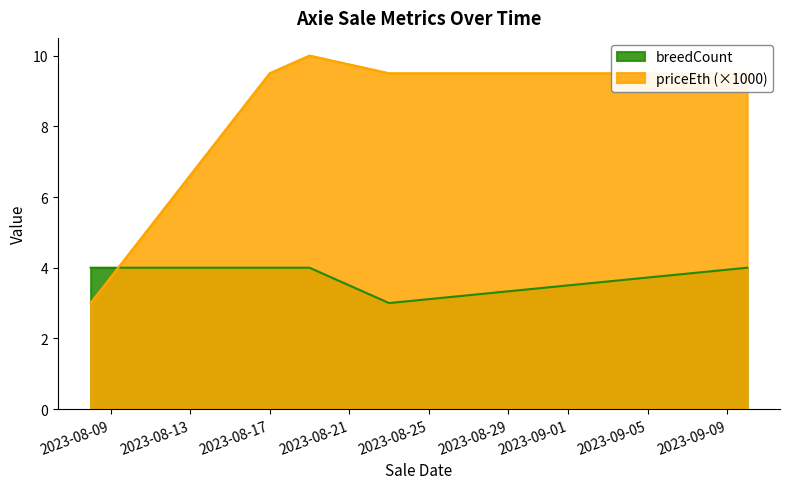

Between 2023-08-19 and 2023-09-10, which series saw the biggest shift?

priceEth